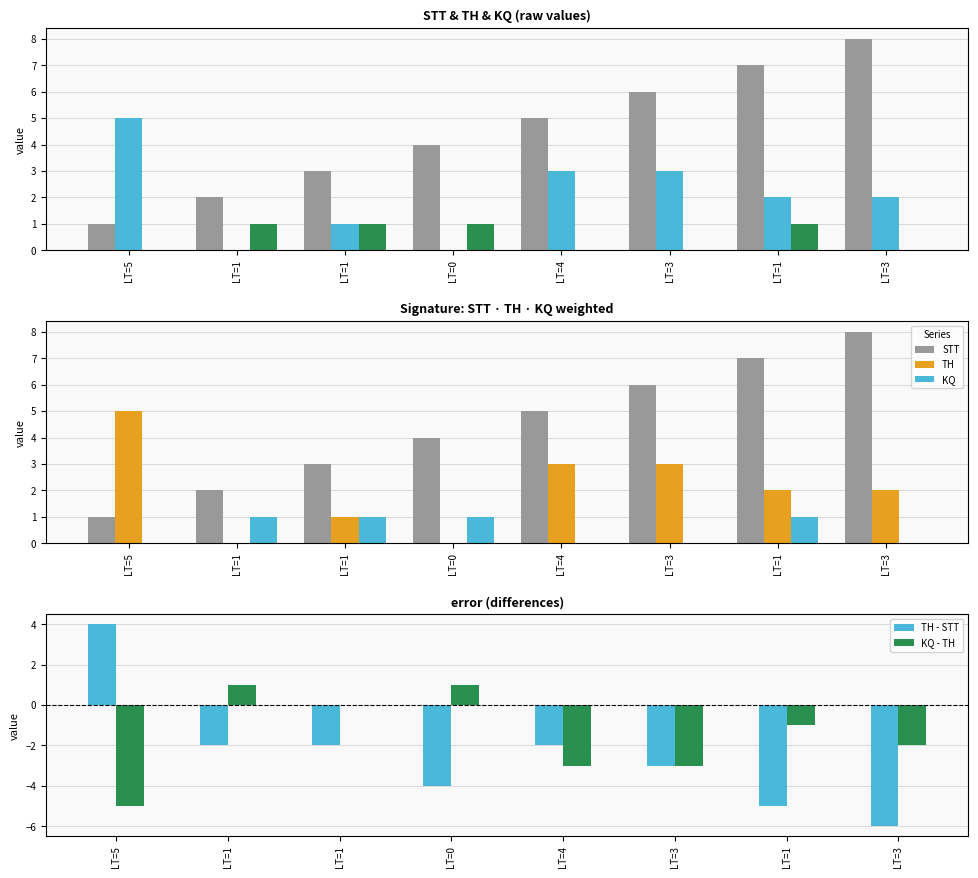

True or false: TH - STT has a value of -1 at LT=1.

False